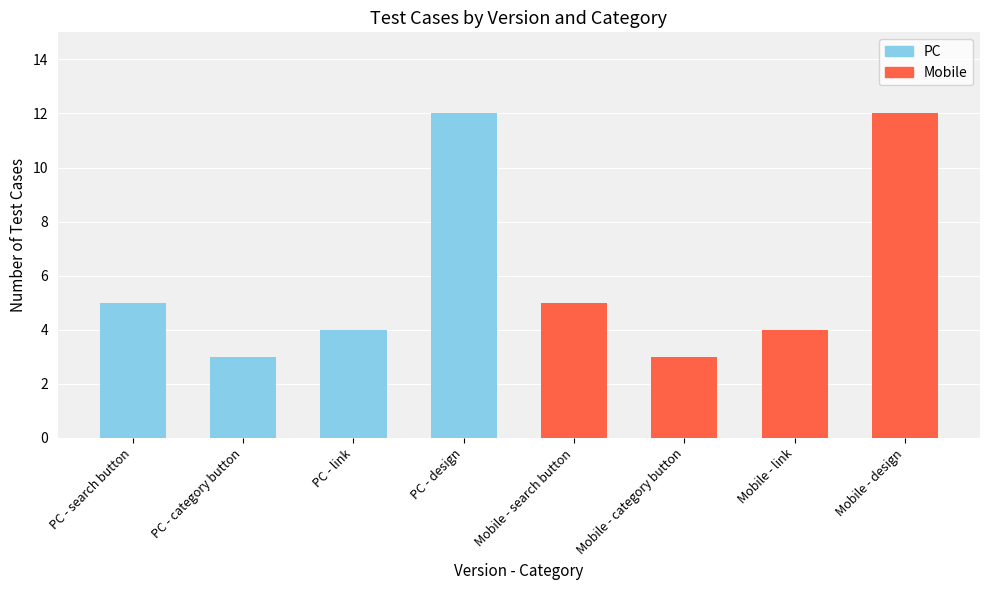

Reading right to left, what are all the values shown in this chart?

12	4	3	5	12	4	3	5